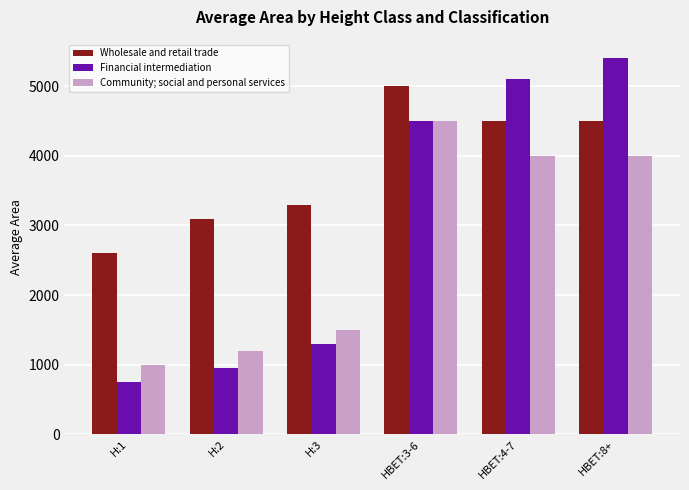

At how many categories does at least one series exceed 1127?

6